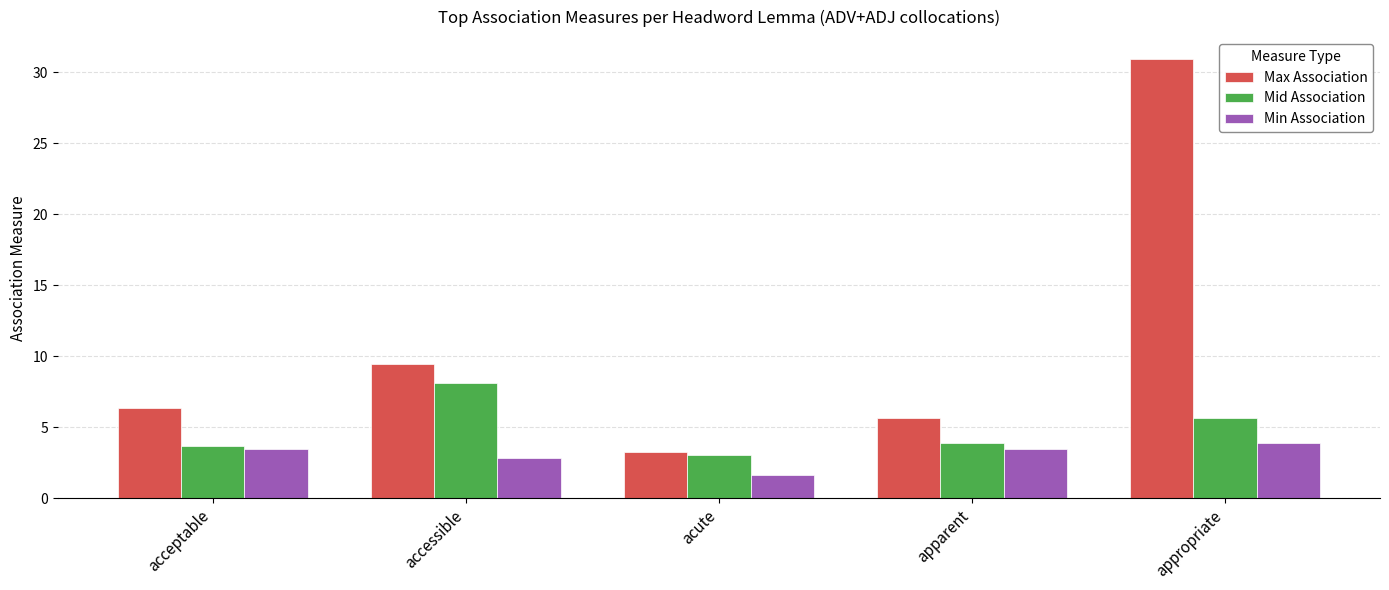

What is the label of the 2nd bar from the right?

apparent